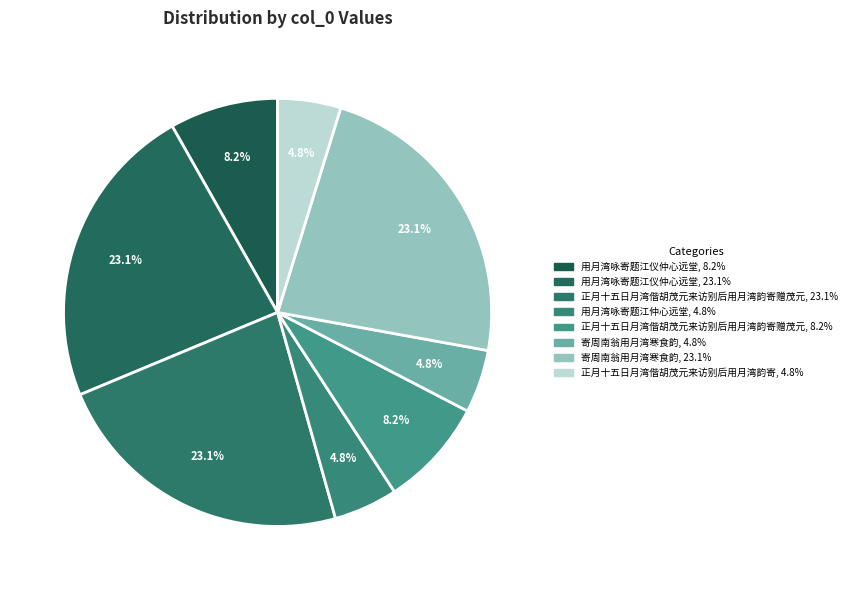

How many segments does this pie chart have?

8